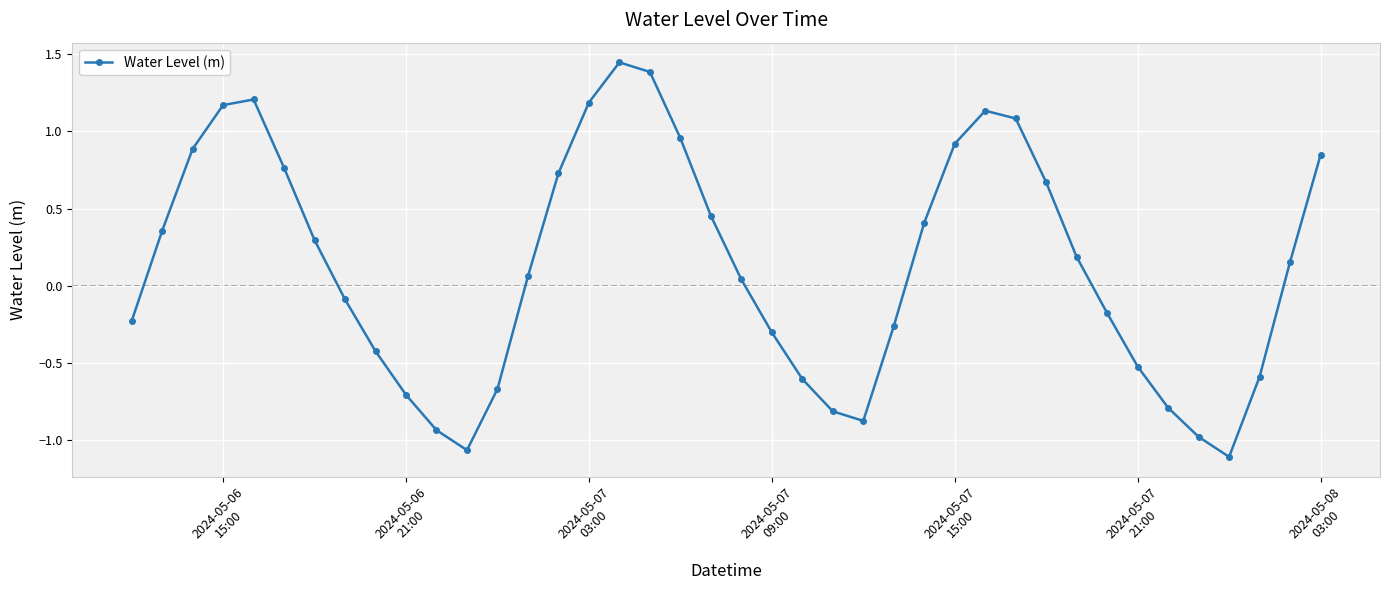

True or false: there are more than 1 points higher than both neighbors.

True